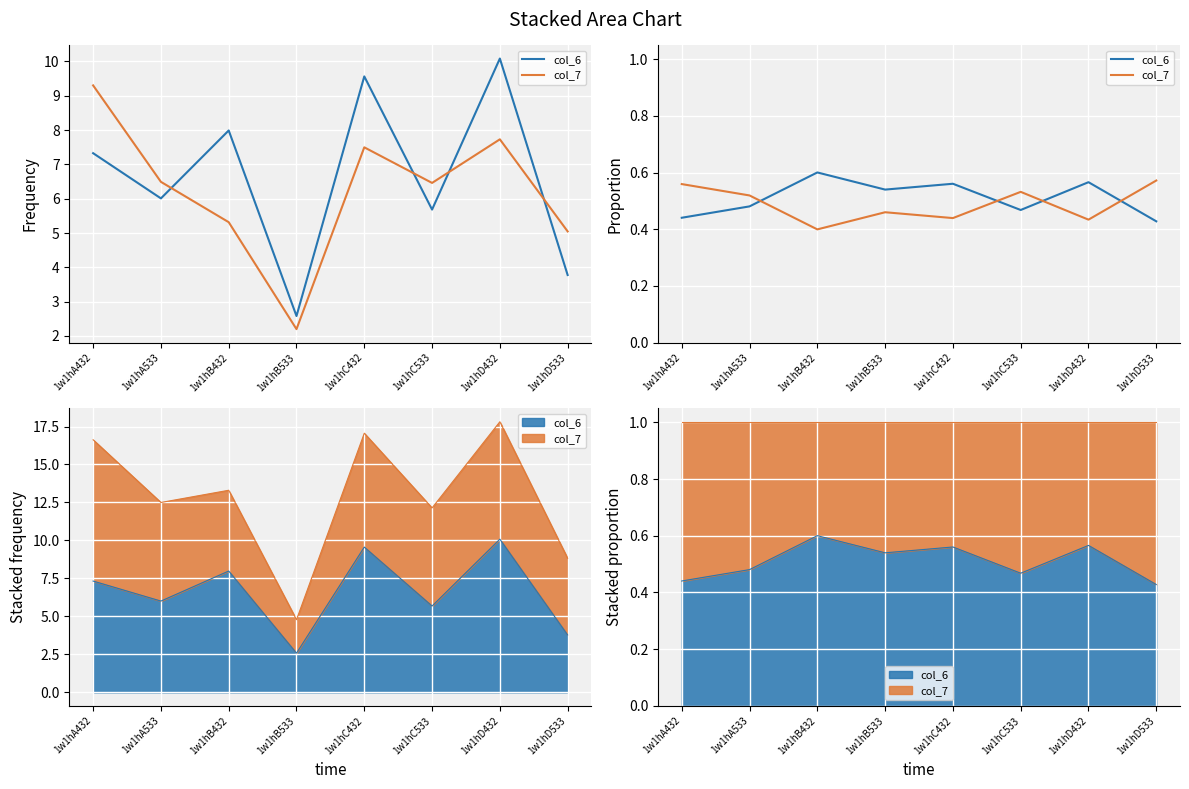

True or false: col_7 has more than 2 interior local peaks.

False